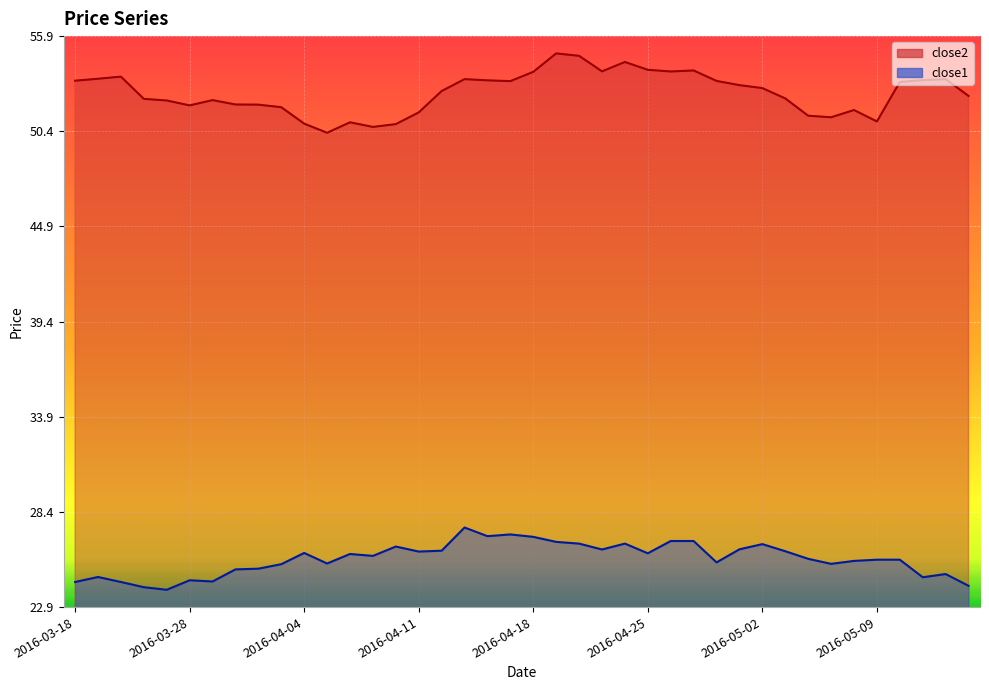

Is the value of close2 at 2016-03-31 greater than the value of close1 at 2016-04-27?

Yes